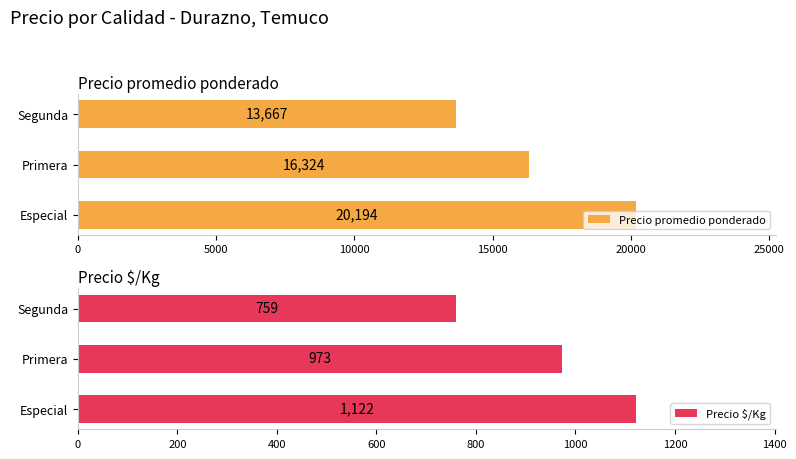

What is the value of the Precio promedio ponderado bar at the 1st from the left?

20194